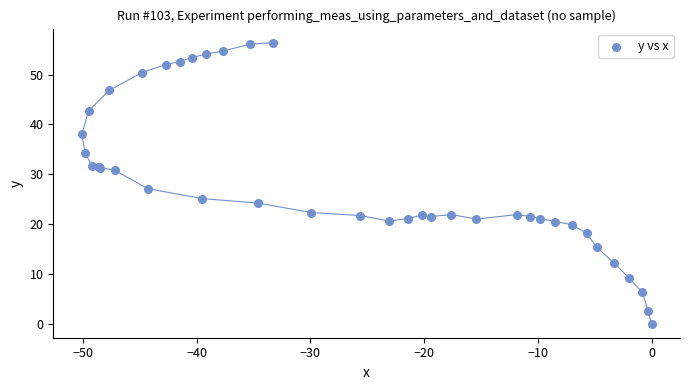

What Y value in the scatter plot is closest to 28?

27.1